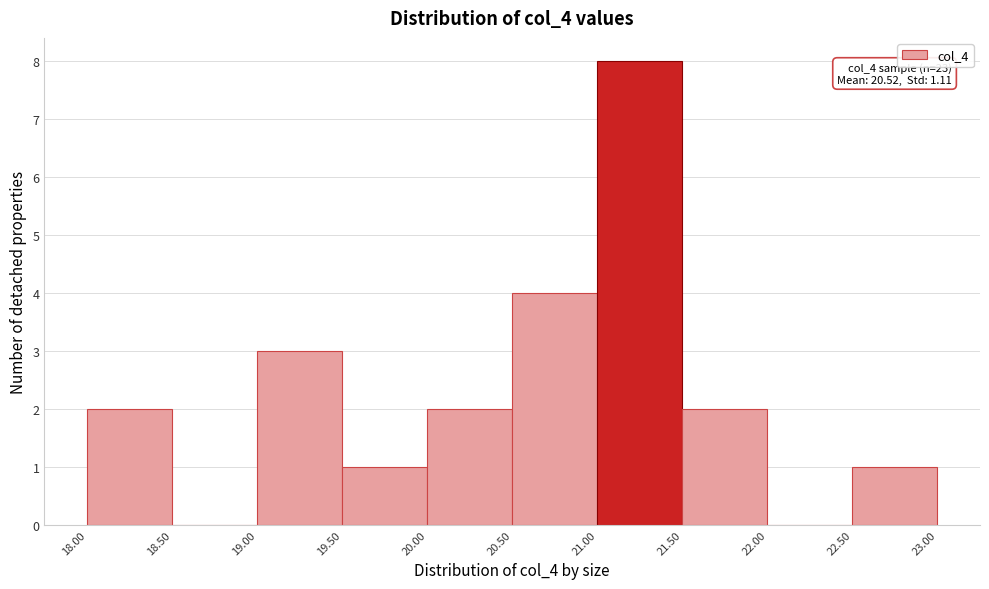

Over which range of the x-axis is the bar tallest?

21.00 to 21.50